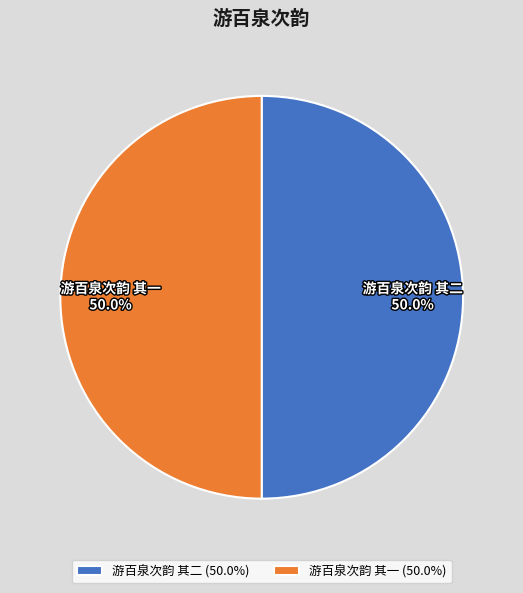

How many segments does this pie chart have?

2